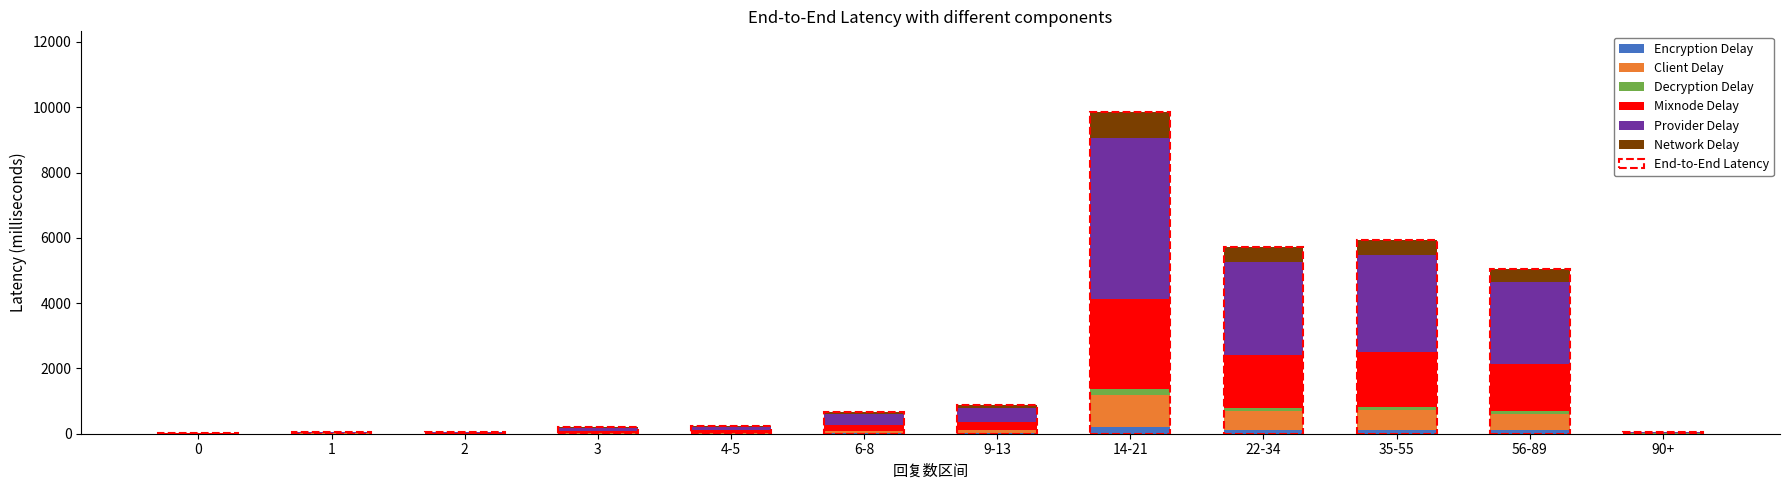

At which category is the sum across all series the highest?

14-21